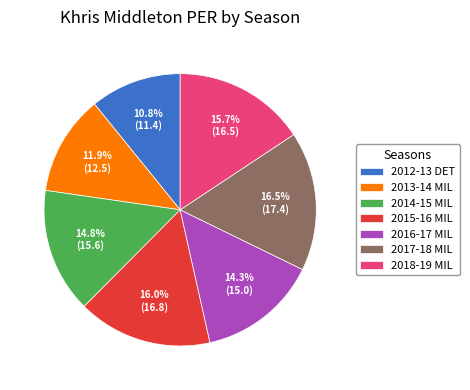

What percentage is NOT represented by 2018-19 MIL?

84.3%